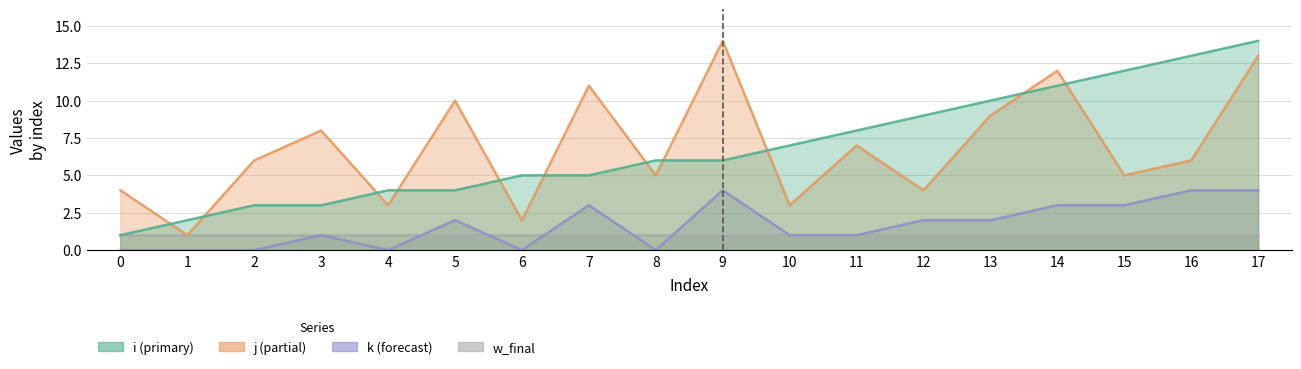

The j series shows 4 at 12. True or false?

True